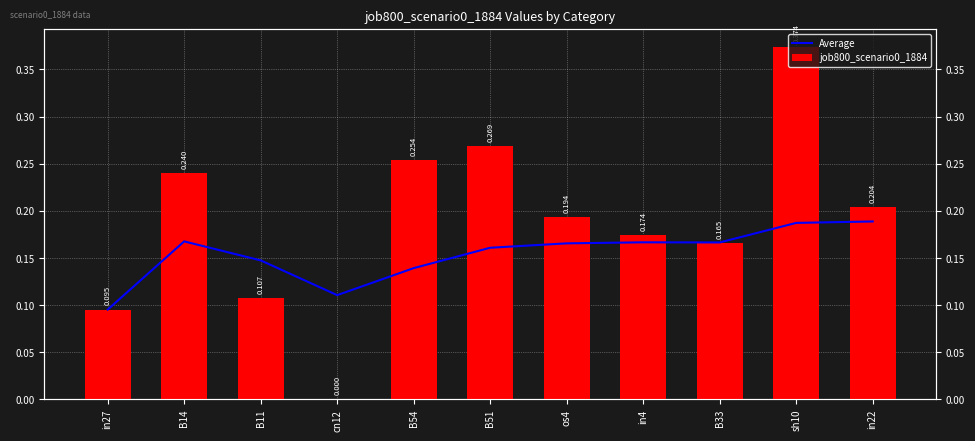

What position from the right is sh10?

2